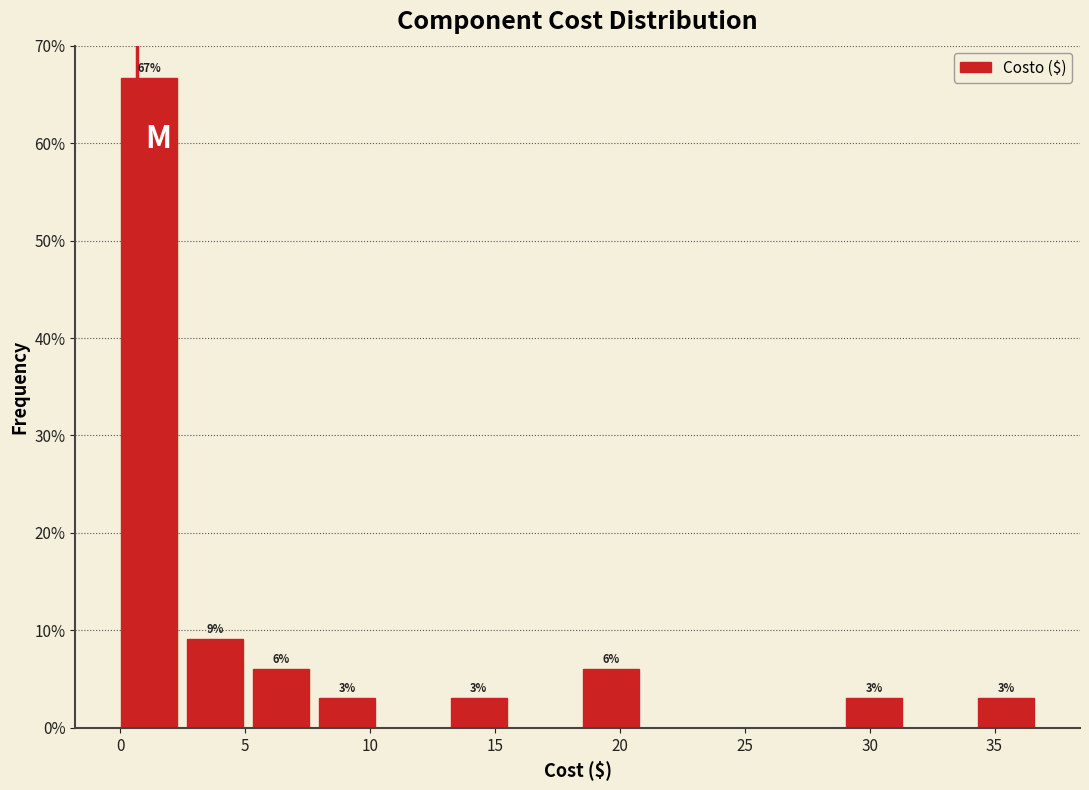

Which range on the x-axis has the tallest bar?

0.0 to 2.5